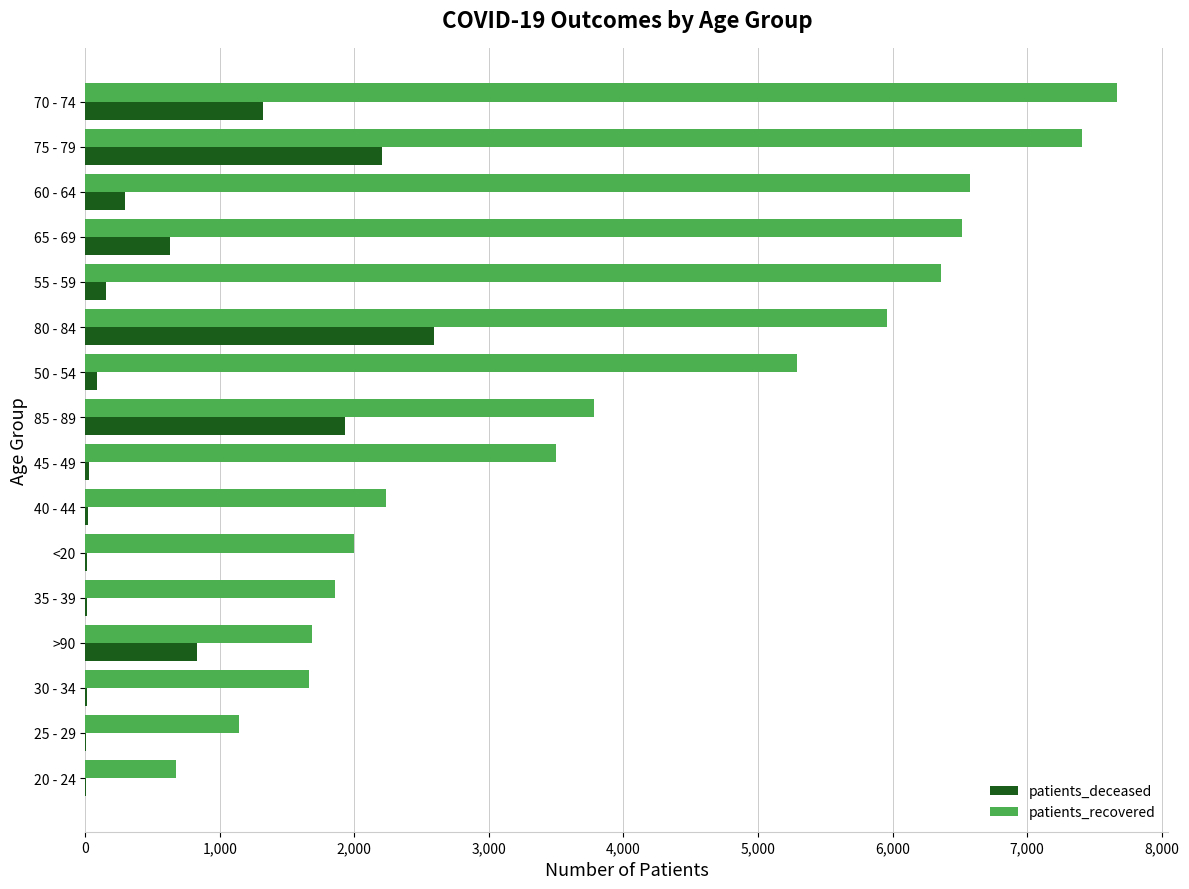

Which series has the largest total across all categories?

patients_recovered